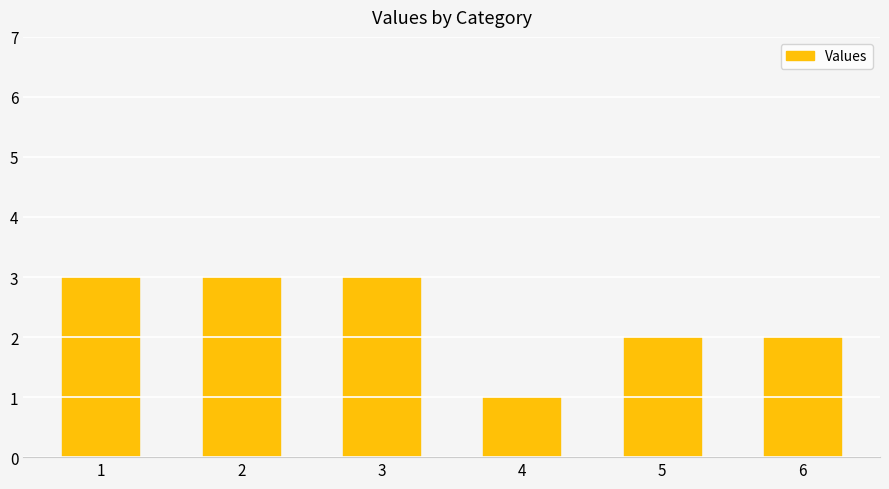

Is it true that the value at 3 is 3?

True